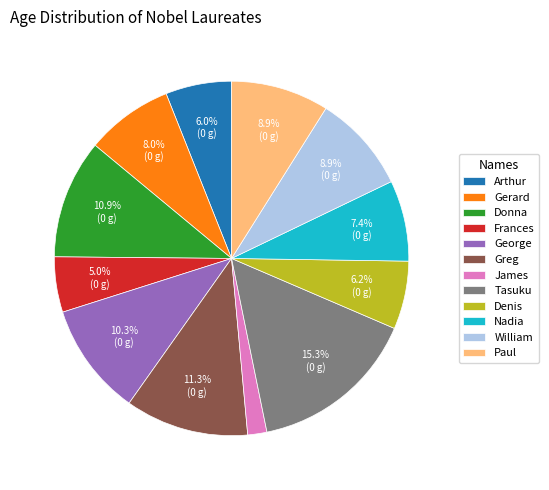

How many slices are in this pie chart?

12